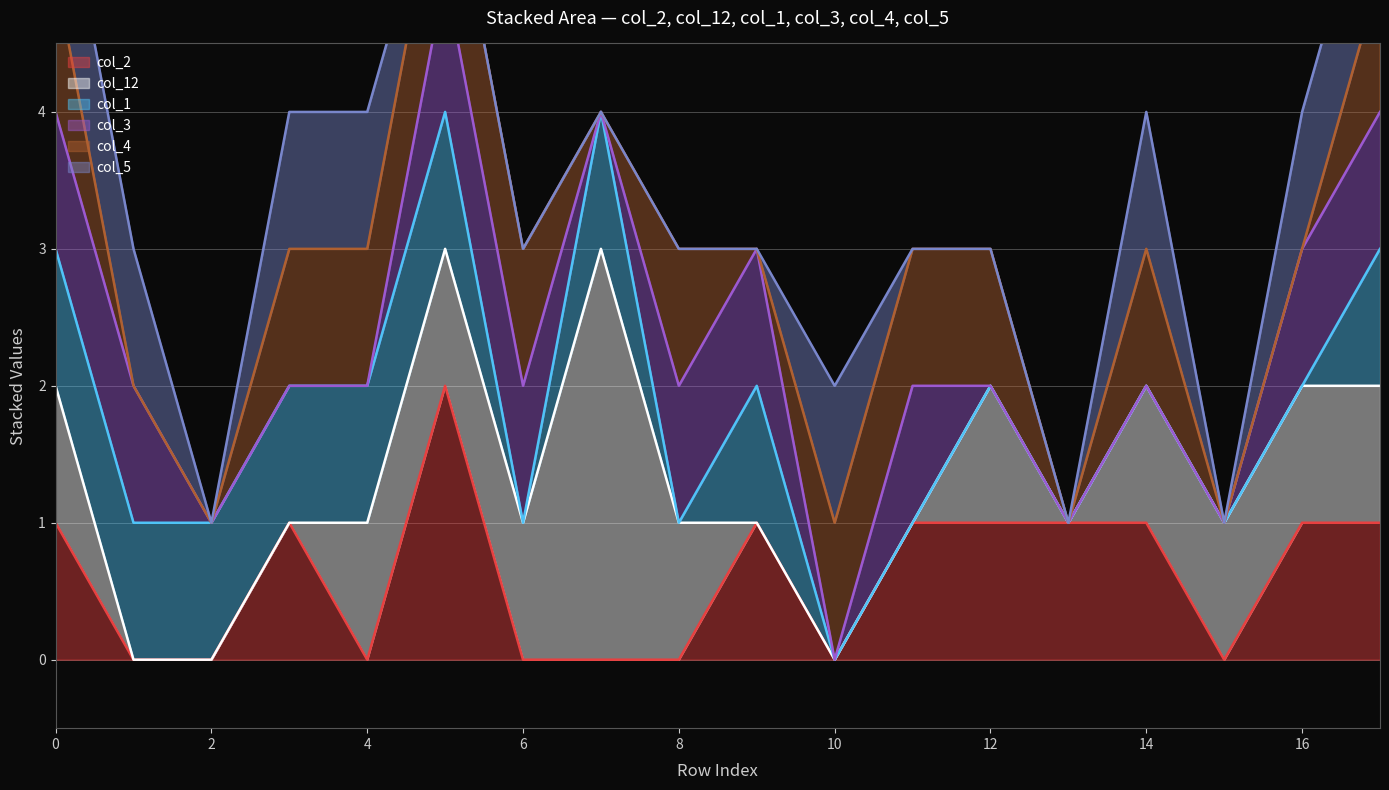

Which has a higher value, 9 or 17?

9